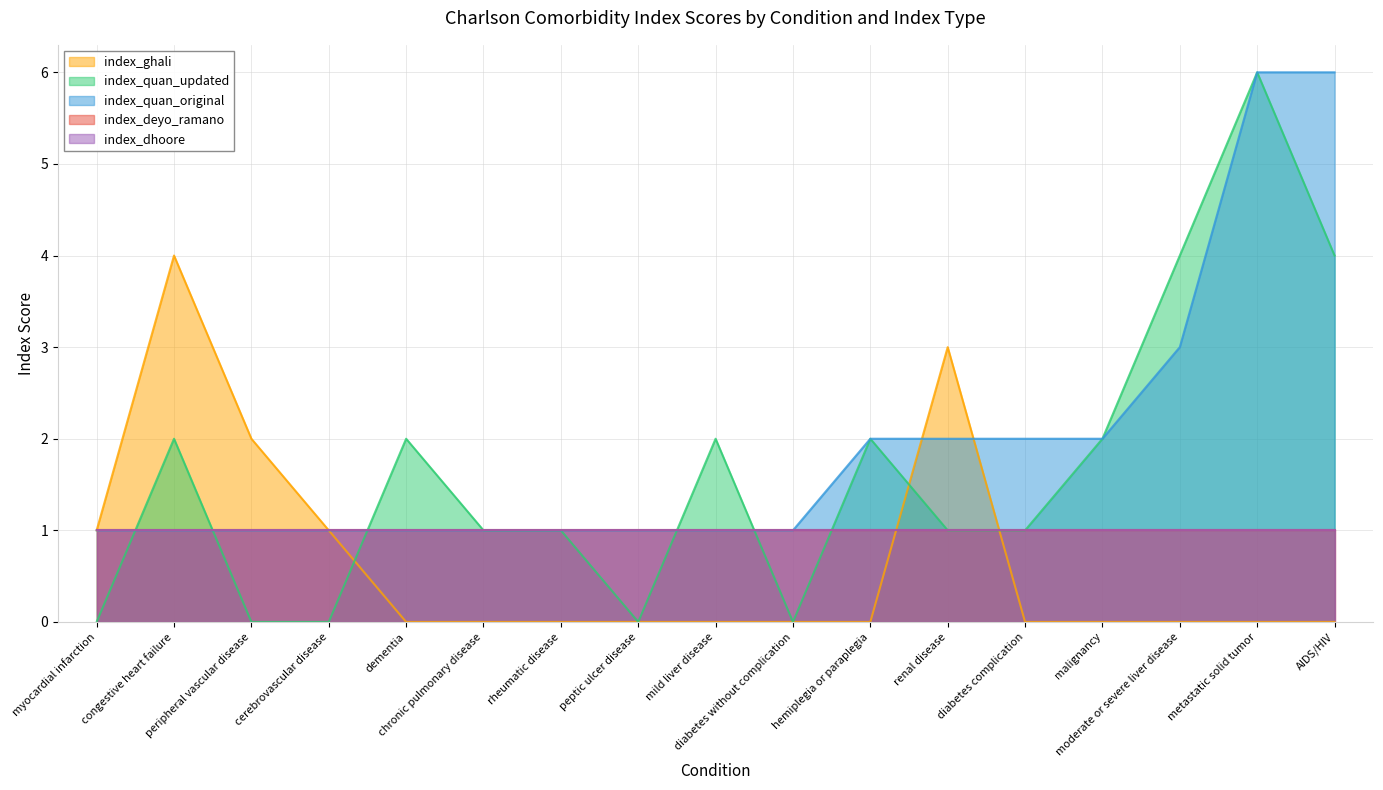

What is the difference between the index_quan_updated values at hemiplegia or paraplegia and AIDS/HIV?

2